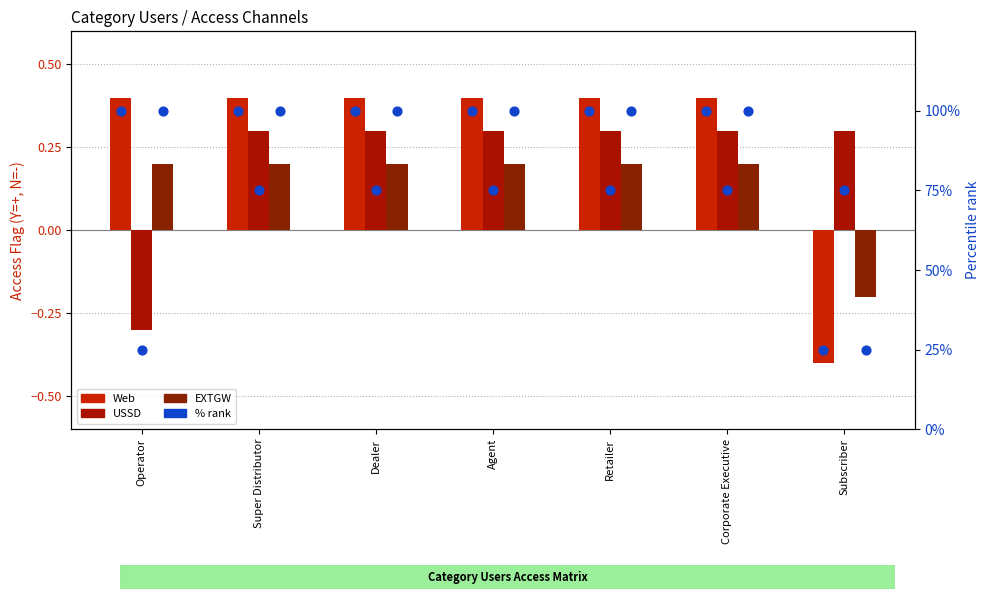

Which series contains the lowest Y value?

Web